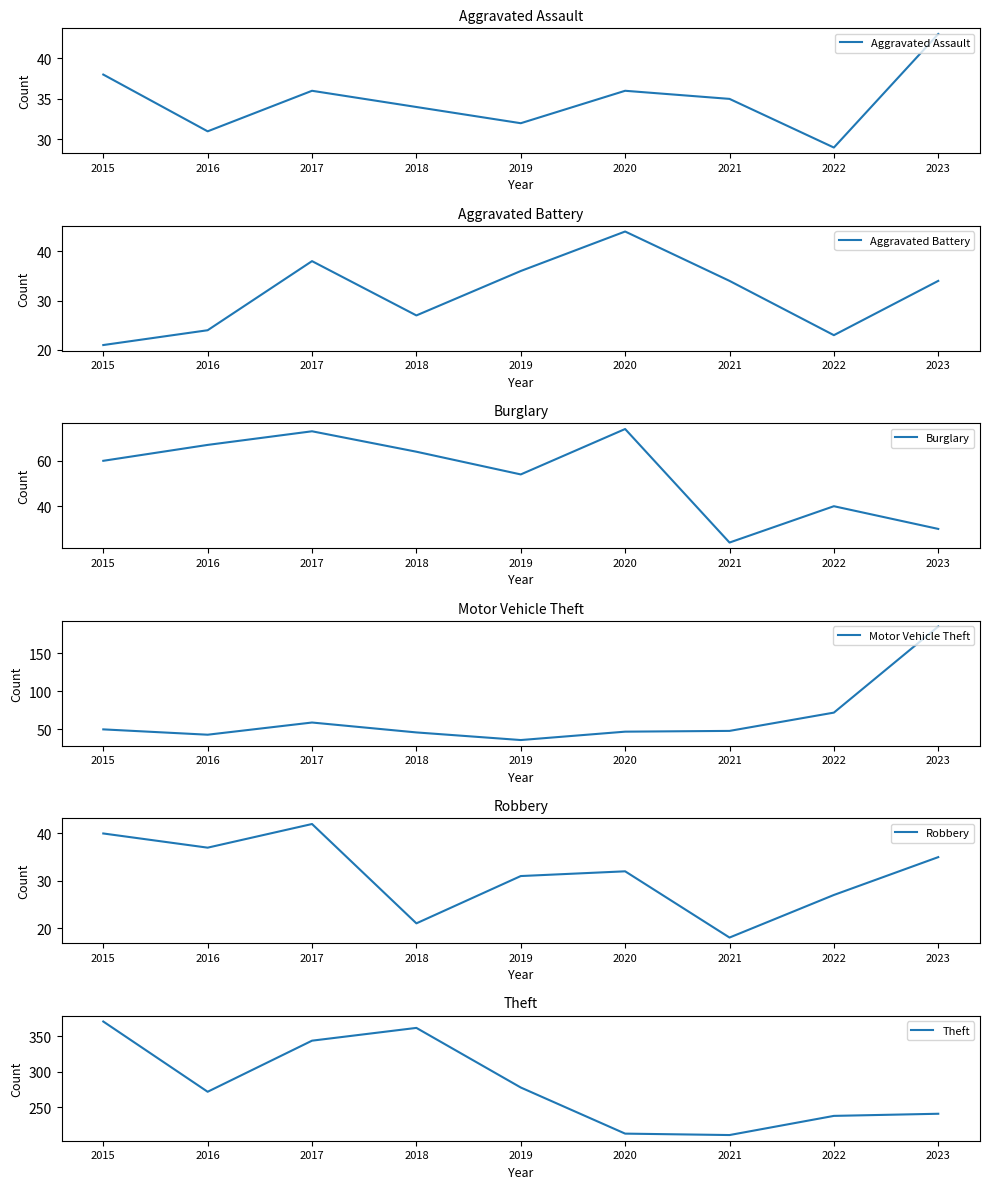

What are all the series names shown in the legend?

Aggravated Assault, Aggravated Battery, Burglary, Motor Vehicle Theft, Robbery, Theft